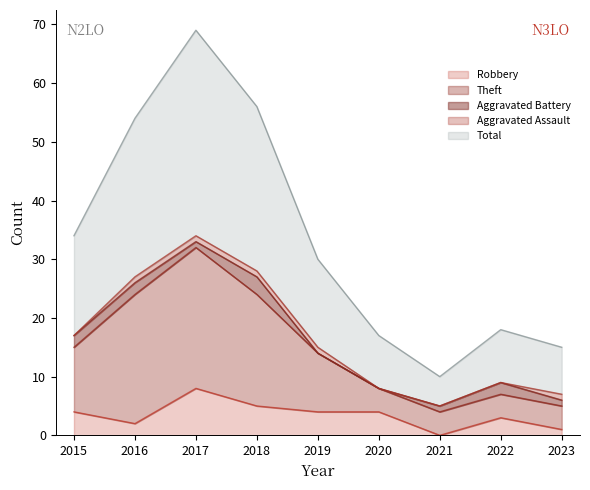

What is the difference between the Robbery values at 2023 and 2015?

3